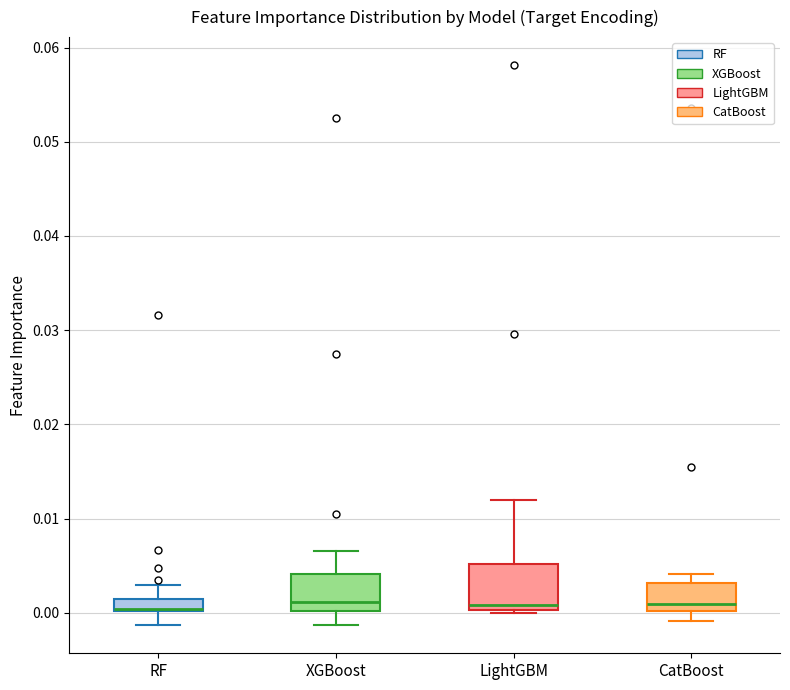

Where is the lower edge of the box for CatBoost on the y-axis? The values are not printed on the chart, so give them approximately, as read against the axis.

0.000